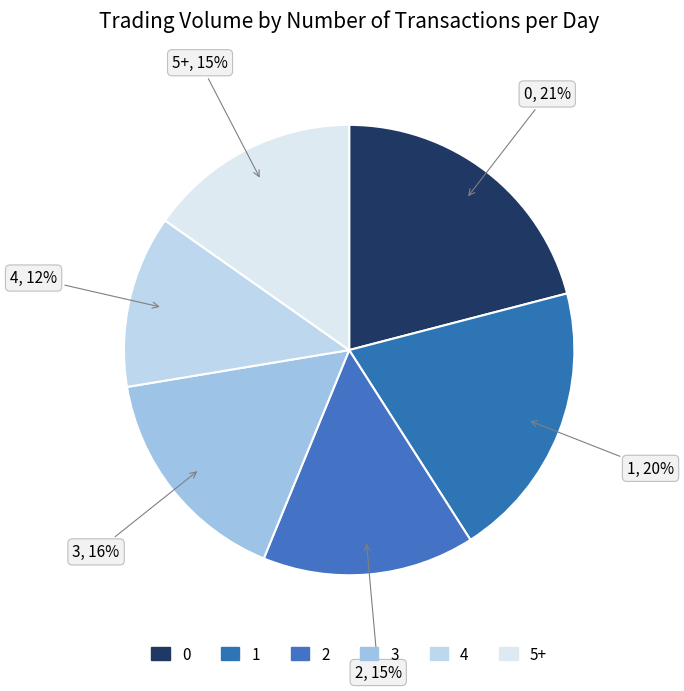

Does any single category account for the majority?

No